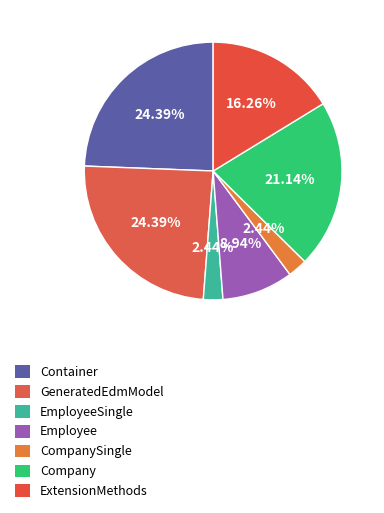

How many slices are in this pie chart?

7